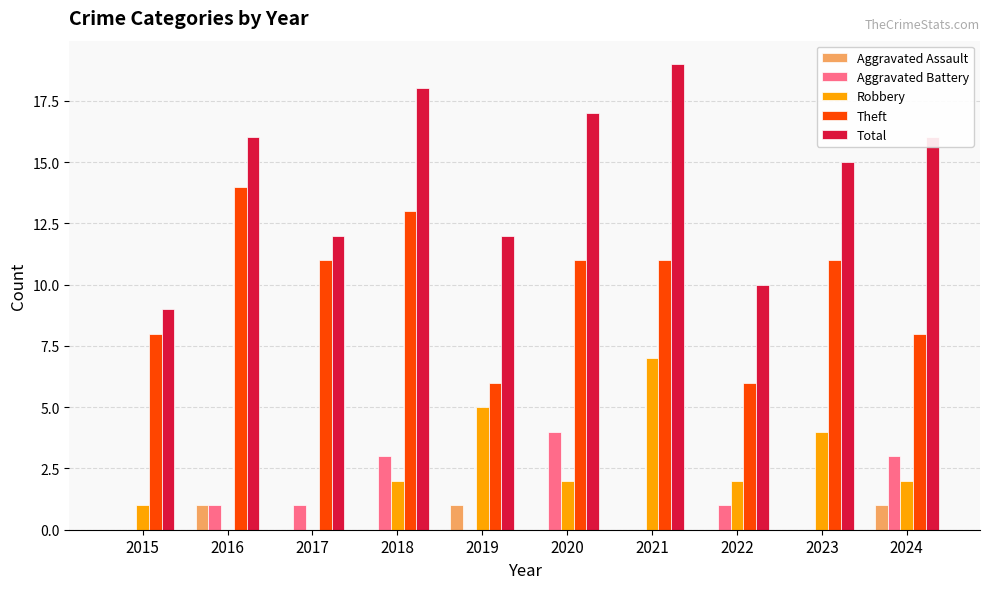

Which series changed the most between 2020 and 2022?

Total